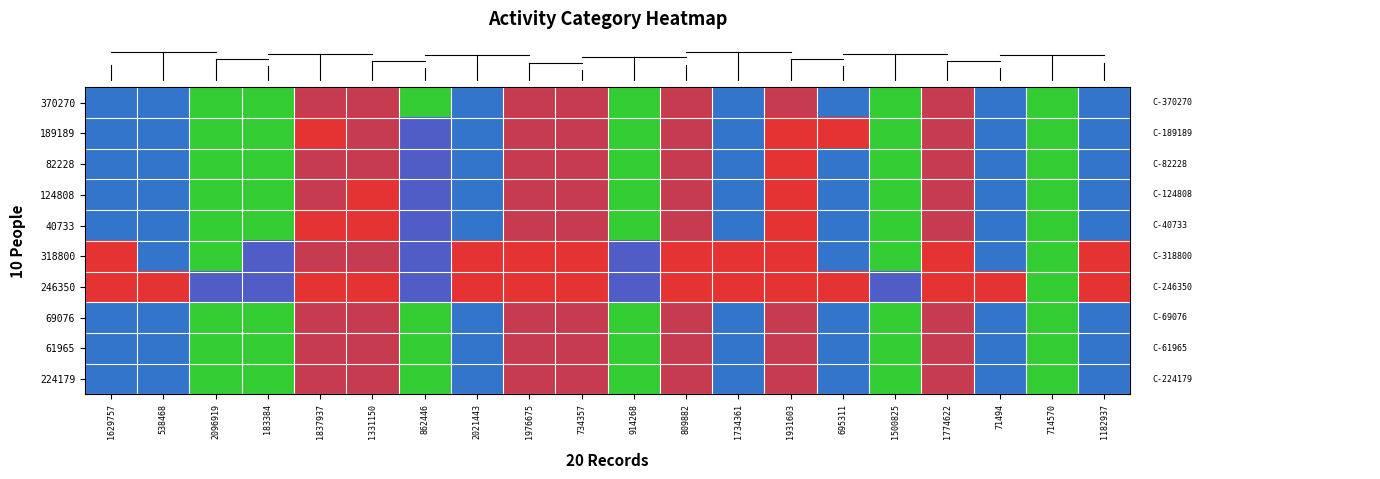

Reading left to right, transcribe all the data shown in this chart.

row_0: 0.3	0.3	0.0	0.0	0.6	0.6	0.0	0.3	0.6	0.6	0.0	0.6	0.3	0.6	0.3	0.0	0.6	0.3	0.0	0.3
row_1: 0.3	0.3	0.0	0.0	1.0	0.6	0.4	0.3	0.6	0.6	0.0	0.6	0.3	1.0	0.7	0.0	0.6	0.3	0.0	0.3
row_2: 0.3	0.3	0.0	0.0	0.6	0.6	0.4	0.3	0.6	0.6	0.0	0.6	0.3	1.0	0.3	0.0	0.6	0.3	0.0	0.3
row_3: 0.3	0.3	0.0	0.0	0.6	1.0	0.4	0.3	0.6	0.6	0.0	0.6	0.3	1.0	0.3	0.0	0.6	0.3	0.0	0.3
row_4: 0.3	0.3	0.0	0.0	1.0	1.0	0.4	0.3	0.6	0.6	0.0	0.6	0.3	1.0	0.3	0.0	0.6	0.3	0.0	0.3
row_5: 0.7	0.3	0.0	0.4	0.6	0.6	0.4	0.7	1.0	1.0	0.4	1.0	0.7	1.0	0.3	0.0	1.0	0.3	0.0	0.7
row_6: 0.7	0.7	0.4	0.4	1.0	1.0	0.4	0.7	1.0	1.0	0.4	1.0	0.7	1.0	0.7	0.4	1.0	0.7	0.0	0.7
row_7: 0.3	0.3	0.0	0.0	0.6	0.6	0.0	0.3	0.6	0.6	0.0	0.6	0.3	0.6	0.3	0.0	0.6	0.3	0.0	0.3
row_8: 0.3	0.3	0.0	0.0	0.6	0.6	0.0	0.3	0.6	0.6	0.0	0.6	0.3	0.6	0.3	0.0	0.6	0.3	0.0	0.3
row_9: 0.3	0.3	0.0	0.0	0.6	0.6	0.0	0.3	0.6	0.6	0.0	0.6	0.3	0.6	0.3	0.0	0.6	0.3	0.0	0.3